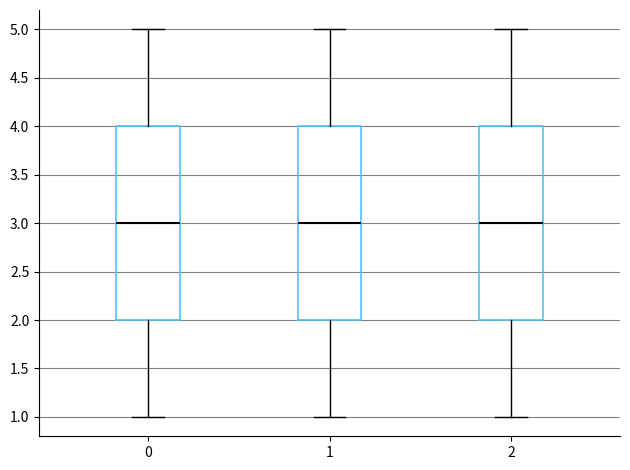

Where does the lower whisker of the box at x = 1 end on the y-axis? The values are not printed on the chart, so give them approximately, as read against the axis.

1